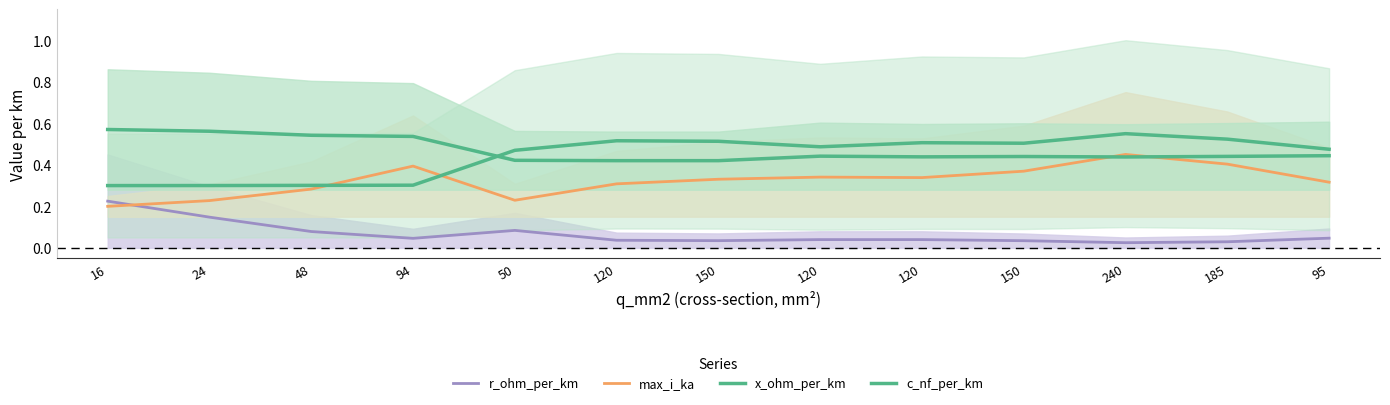

The max_i_ka series shows 0.3 at 120. True or false?

True